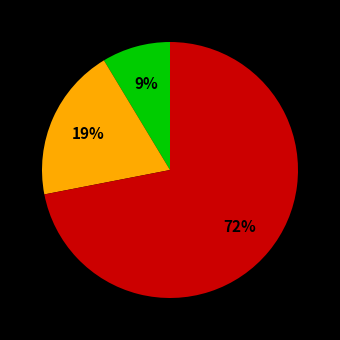

To the nearest percent, what is the difference between the largest and smallest slice percentages?

63%